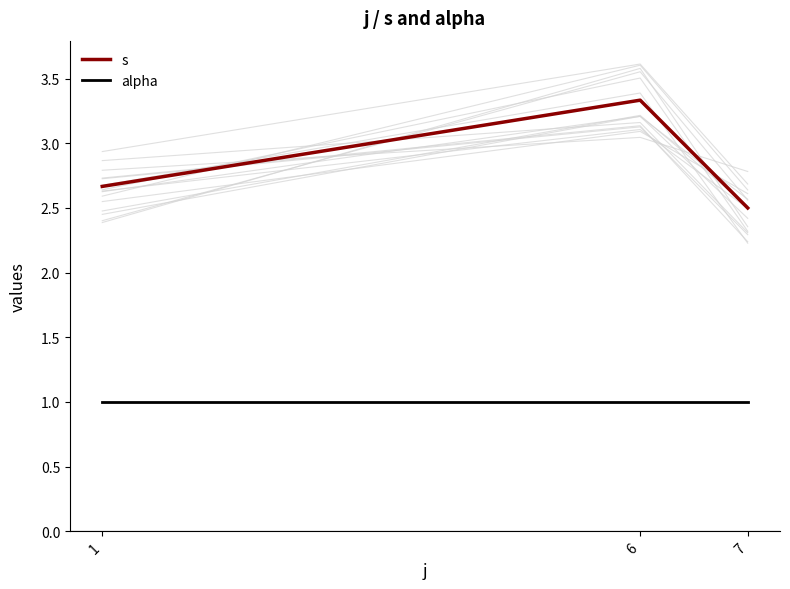

Which series has the largest total across all categories?

s